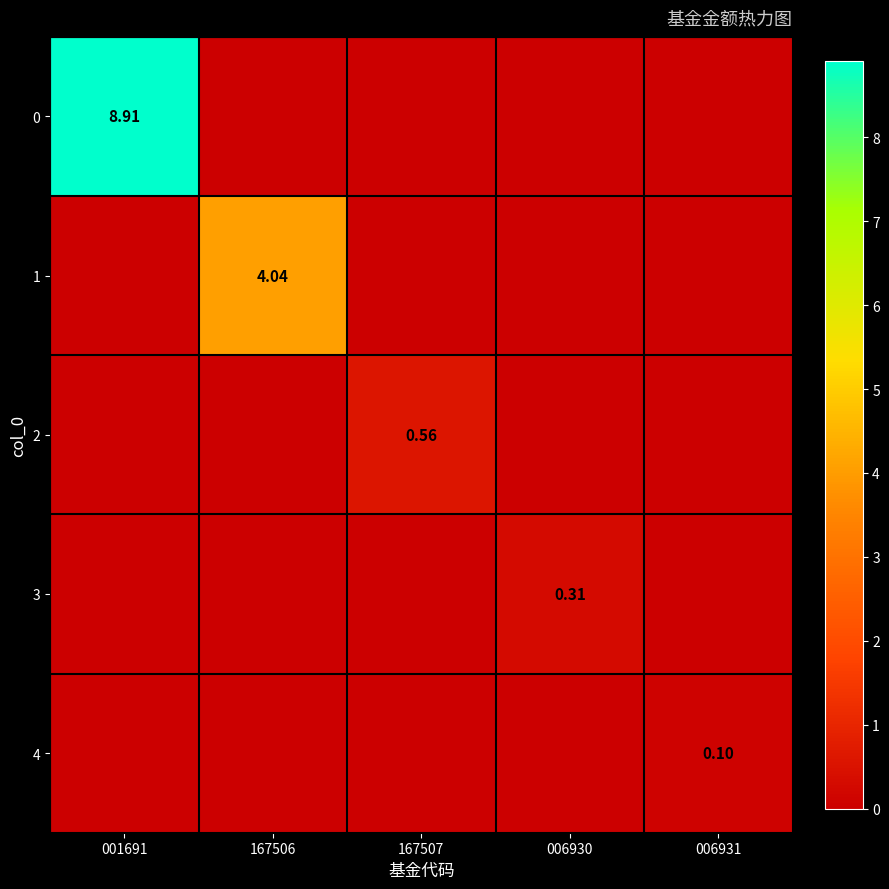

At which label does 0 reach its peak?

001691